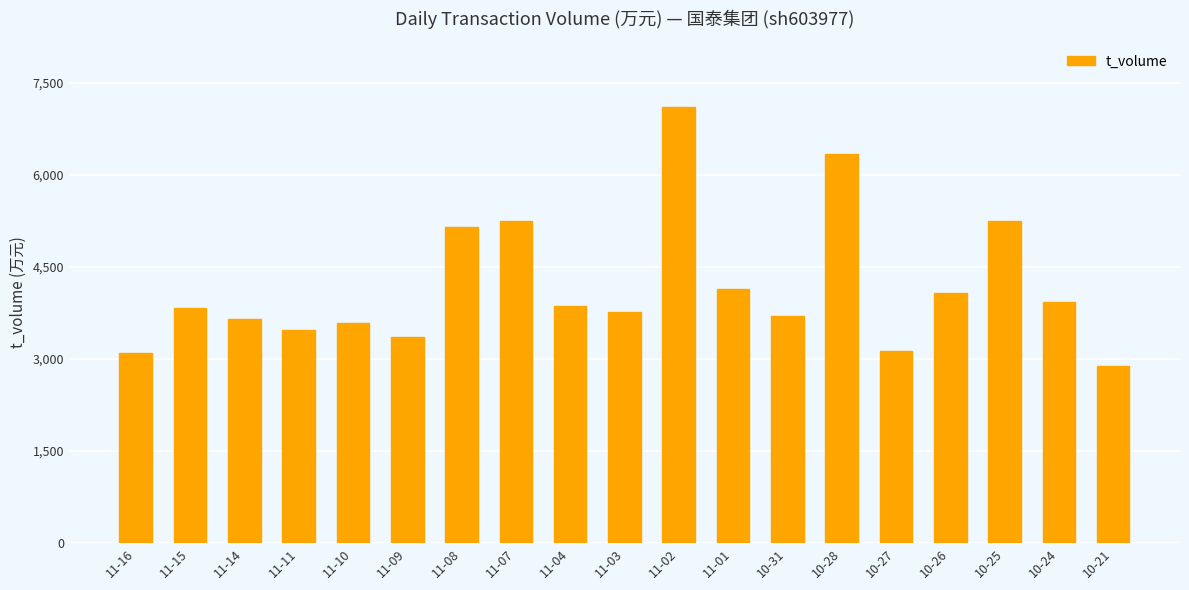

What is the label of the 13th bar from the right?

11-08